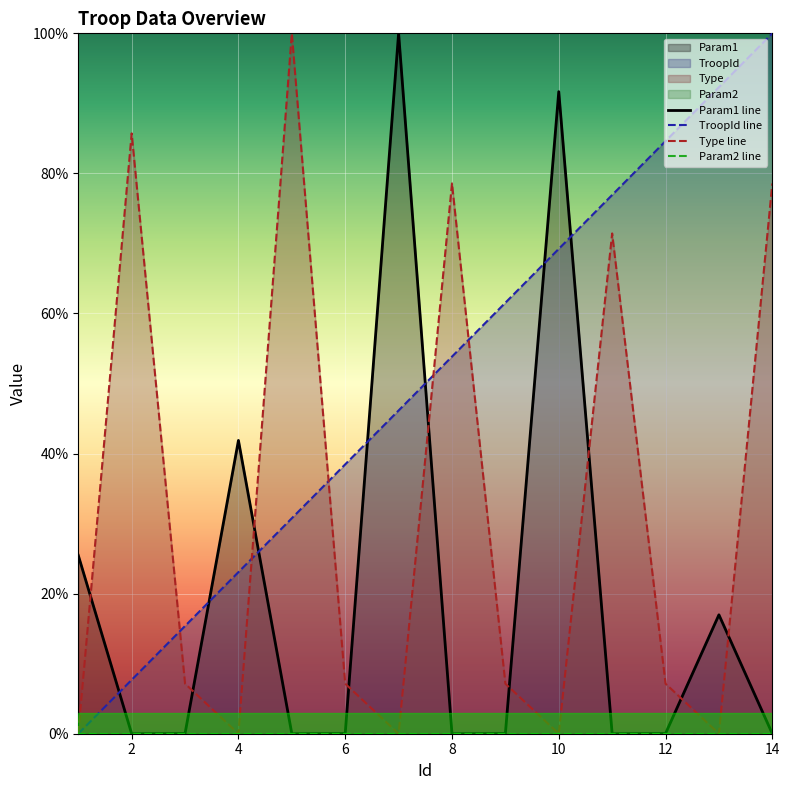

True or false: TroopId line has a value of 100.0 at 14.

True